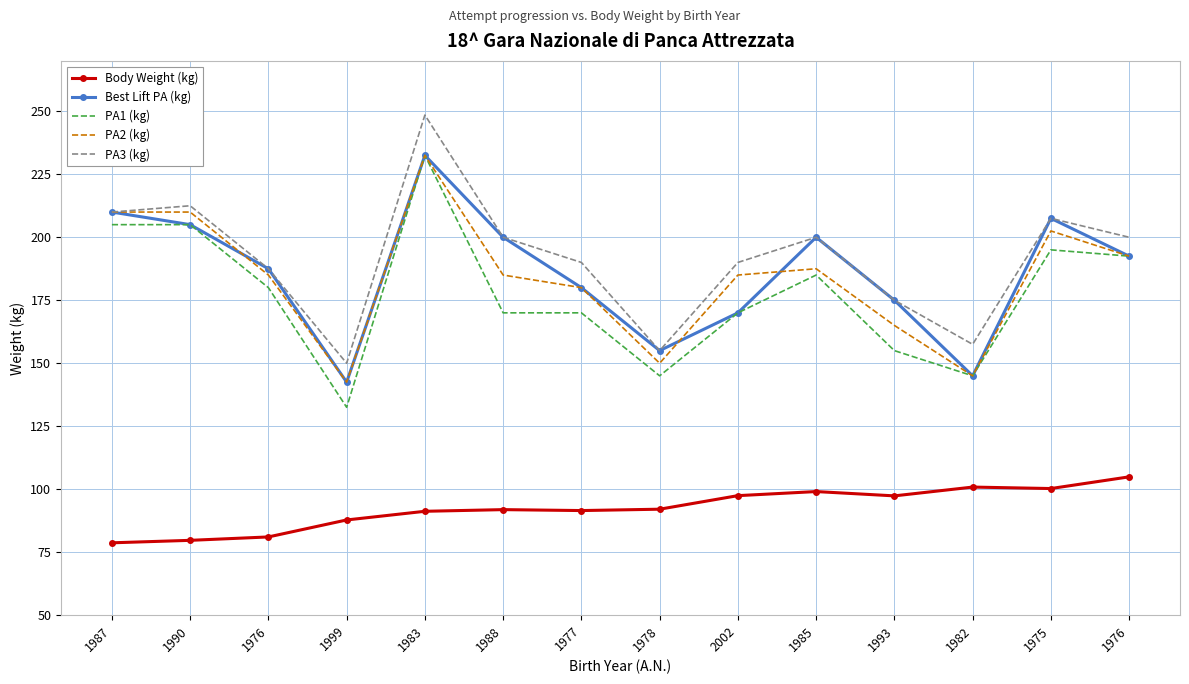

Reading left to right, transcribe all the data shown in this chart.

Body Weight (kg): 1987=78.7	1990=79.7	1976=81.0	1999=87.8	1983=91.2	1988=91.9	1977=91.5	1978=92.1	2002=97.4	1985=99.1	1993=97.3	1982=100.8	1975=100.3	1976=104.9
Best Lift PA (kg): 1987=210.0	1990=205.0	1976=187.5	1999=142.5	1983=232.5	1988=200.0	1977=180.0	1978=155.0	2002=170.0	1985=200.0	1993=175.0	1982=145.0	1975=207.5	1976=192.5
PA1 (kg): 1987=205.0	1990=205.0	1976=180.0	1999=132.5	1983=232.5	1988=170.0	1977=170.0	1978=145.0	2002=170.0	1985=185.0	1993=155.0	1982=145.0	1975=195.0	1976=192.5
PA2 (kg): 1987=210.0	1990=210.0	1976=185.0	1999=142.5	1983=232.5	1988=185.0	1977=180.0	1978=150.0	2002=185.0	1985=187.5	1993=165.0	1982=145.0	1975=202.5	1976=192.5
PA3 (kg): 1987=210.0	1990=212.5	1976=187.5	1999=150.0	1983=248.5	1988=200.0	1977=190.0	1978=155.0	2002=190.0	1985=200.0	1993=175.0	1982=157.5	1975=207.5	1976=200.0